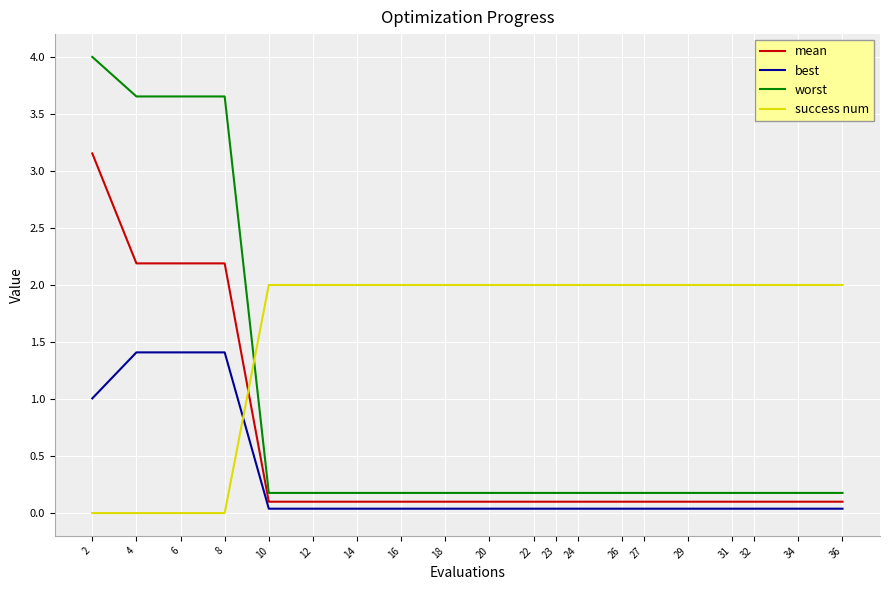

What is the difference between the maximum and minimum values in the worst series?

3.8